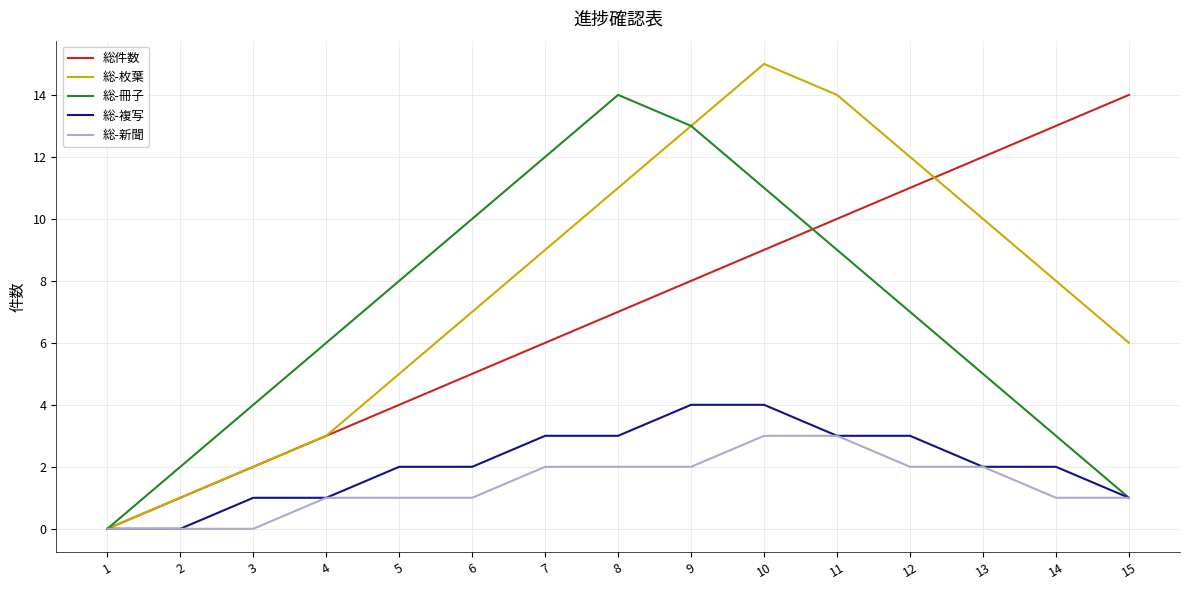

True or false: 総-冊子 has more than 1 points higher than both neighbors.

False